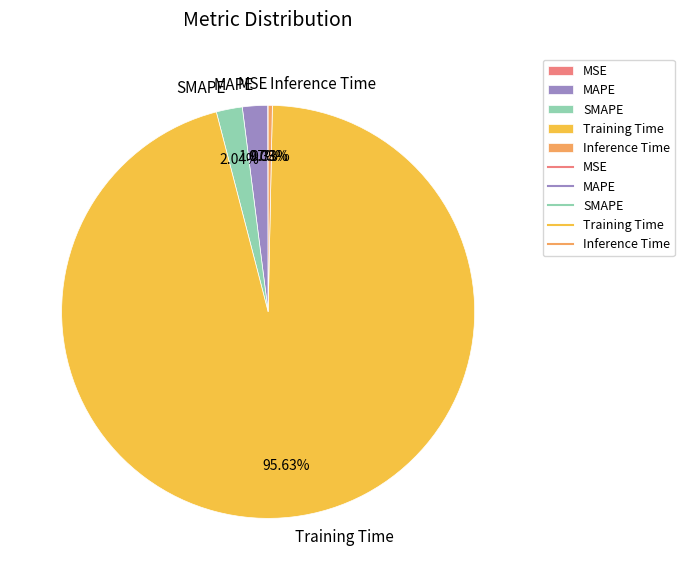

What is the largest slice in the pie chart?

Training Time